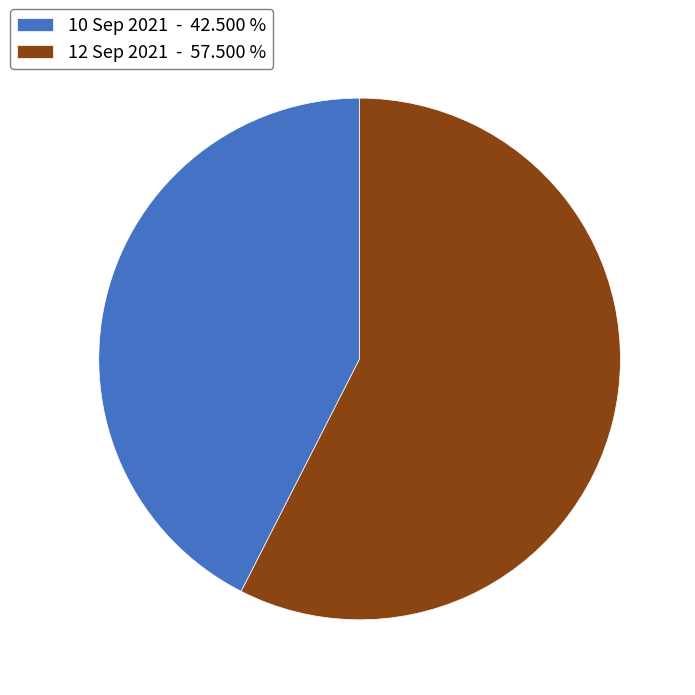

Do 12 Sep 2021 - 57.500 % and 10 Sep 2021 - 42.500 % together represent more than half of the pie?

Yes